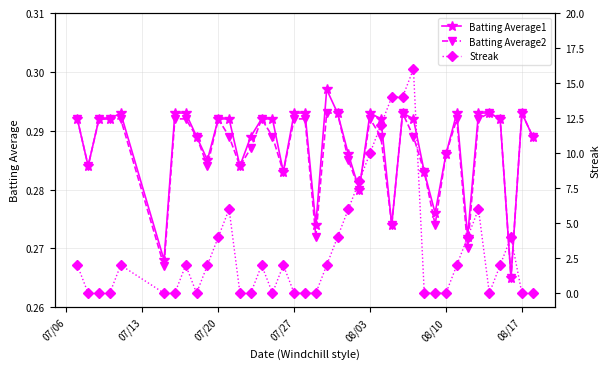

True or false: Batting Average2 and Batting Average1 cross at least once.

False